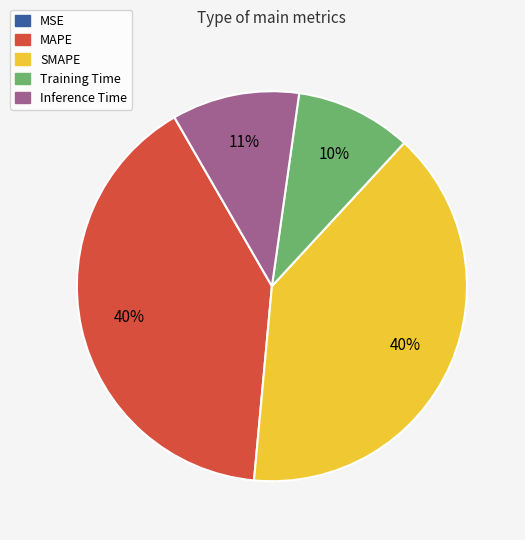

What percentage is the Inference Time slice, to the nearest percent?

11%